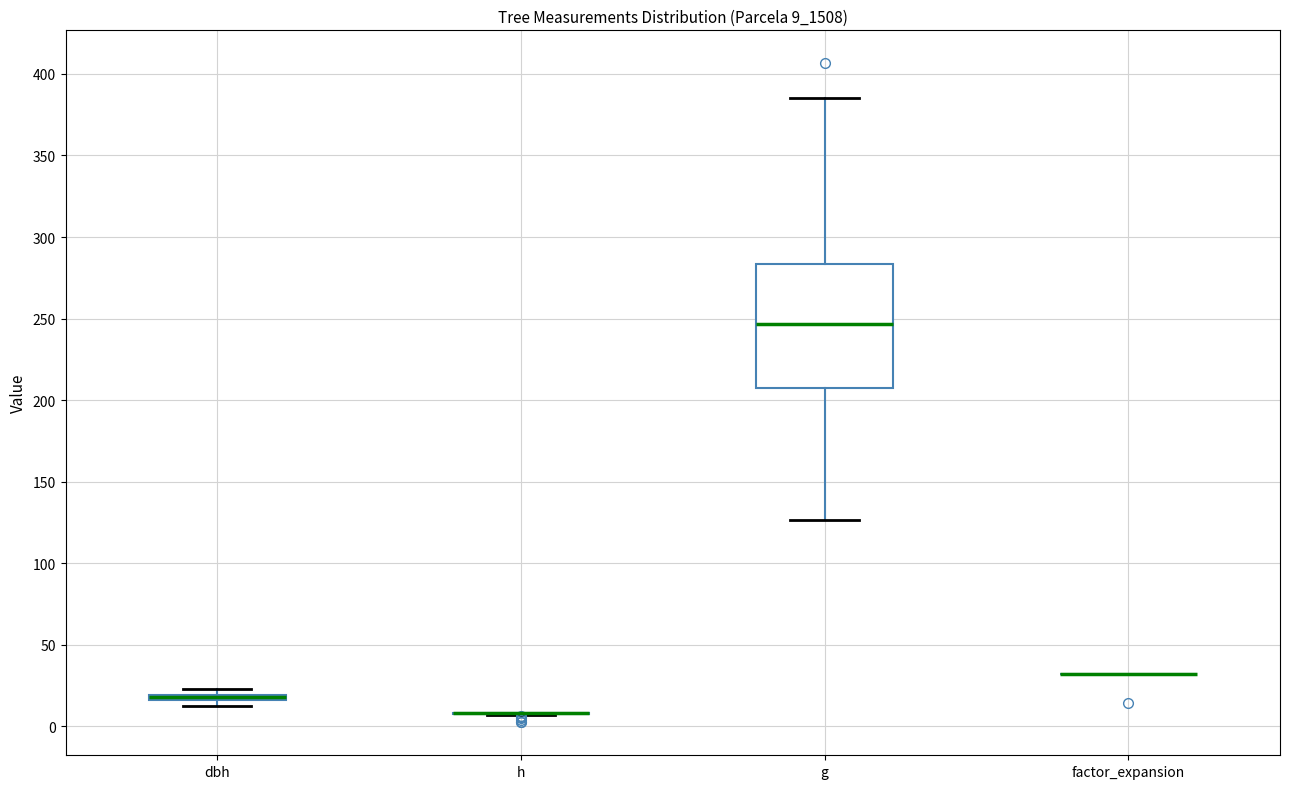

Which box is the tallest, from its lower edge to its upper edge?

g